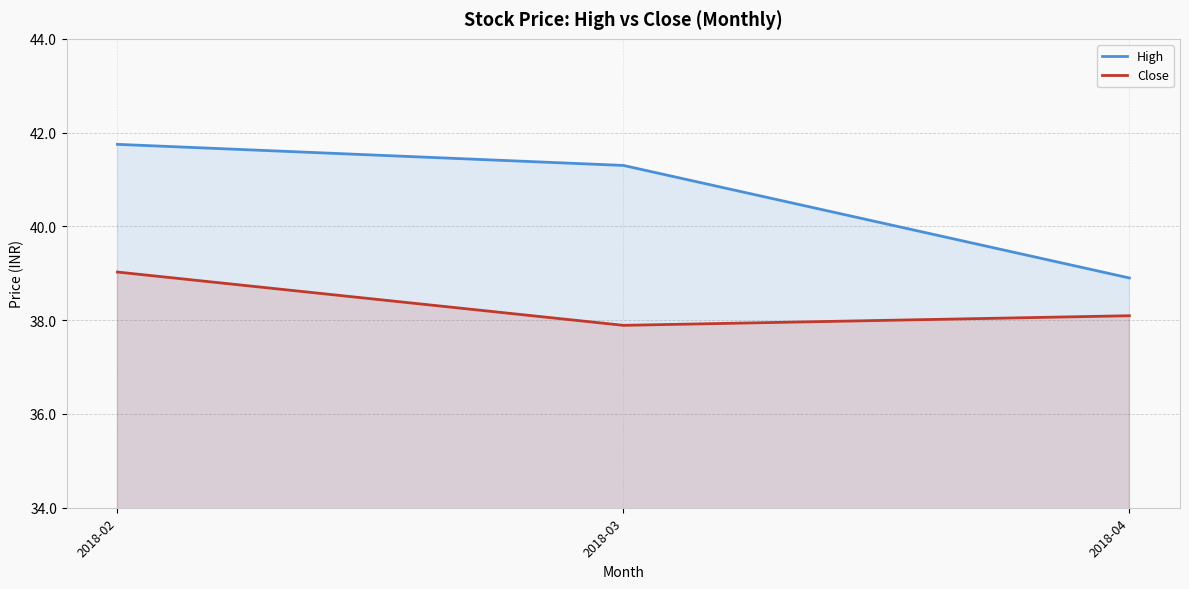

What are all the series names shown in the legend?

High, Close